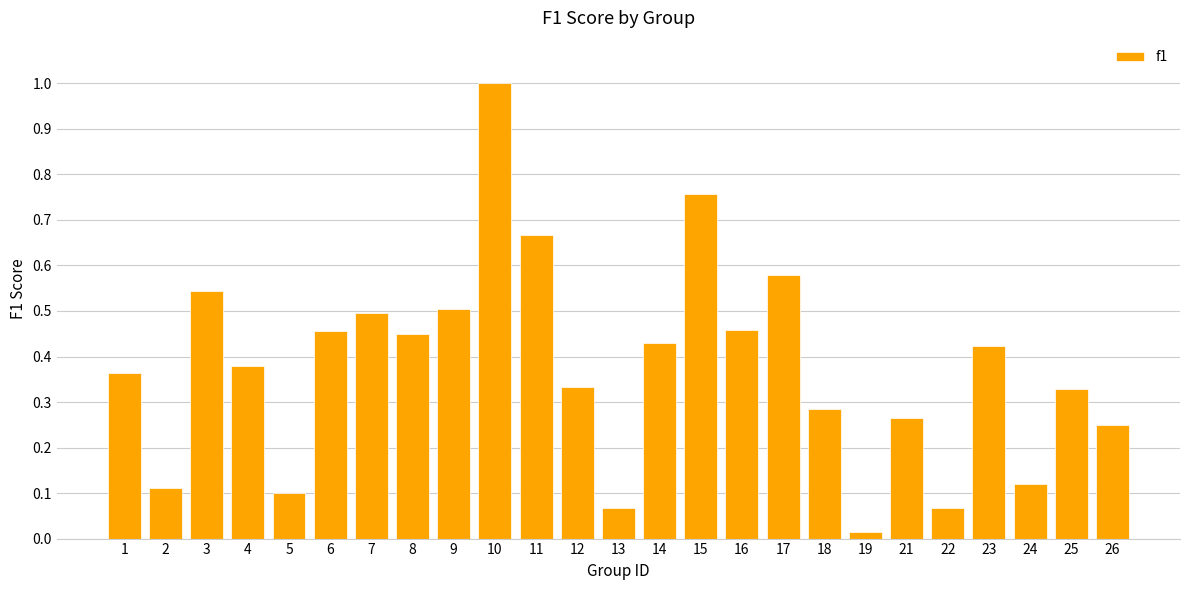

True or false: the data shows 0.1 at 5.

True